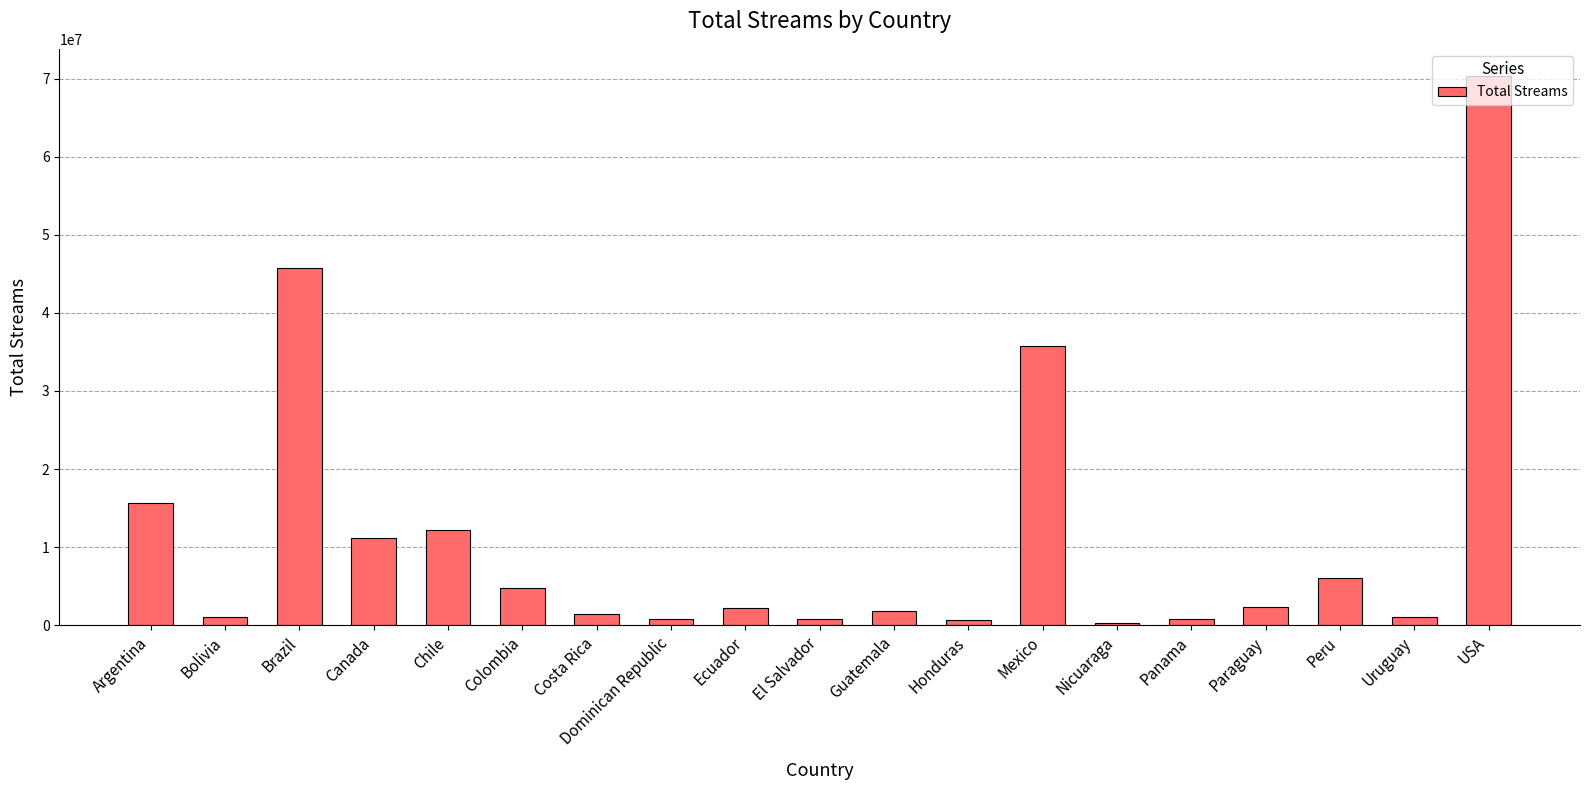

How many data points are less than 2252287?

9